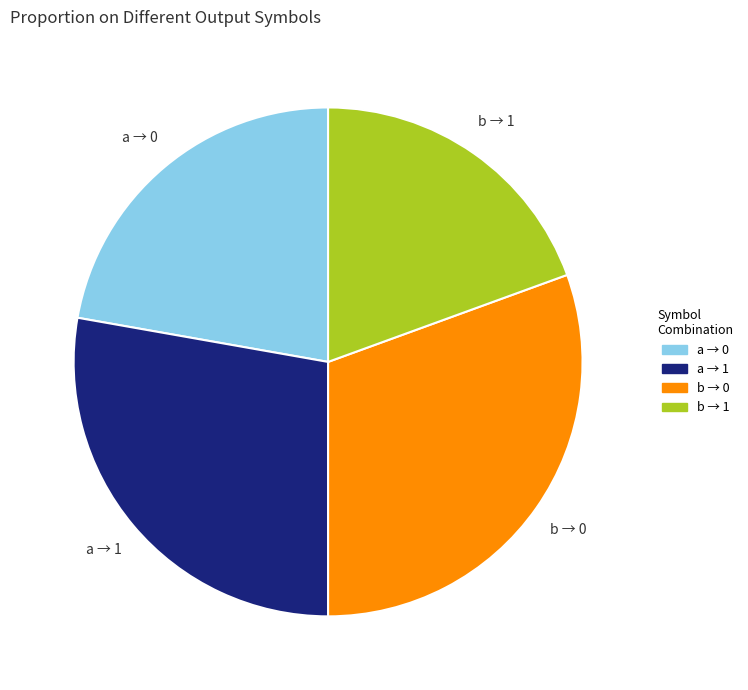

How many slices are in this pie chart?

4